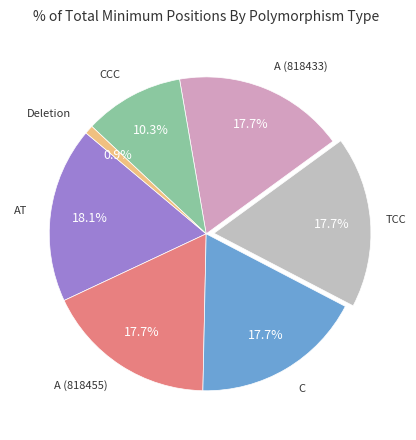

How many segments does this pie chart have?

7